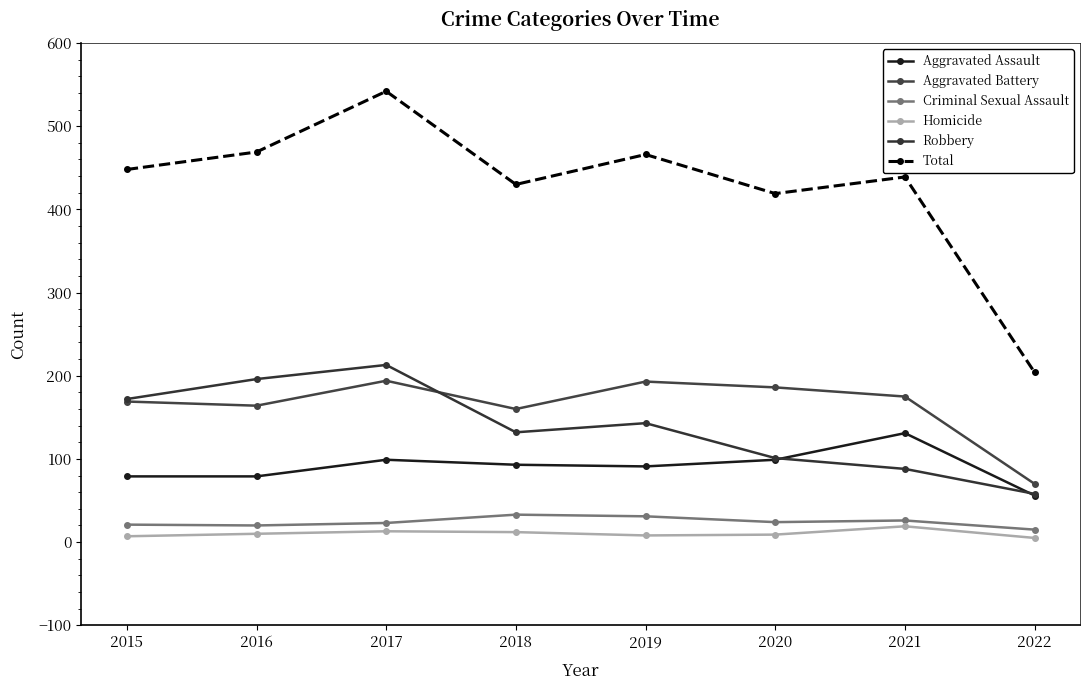

What is the sum of all Robbery values?

1103